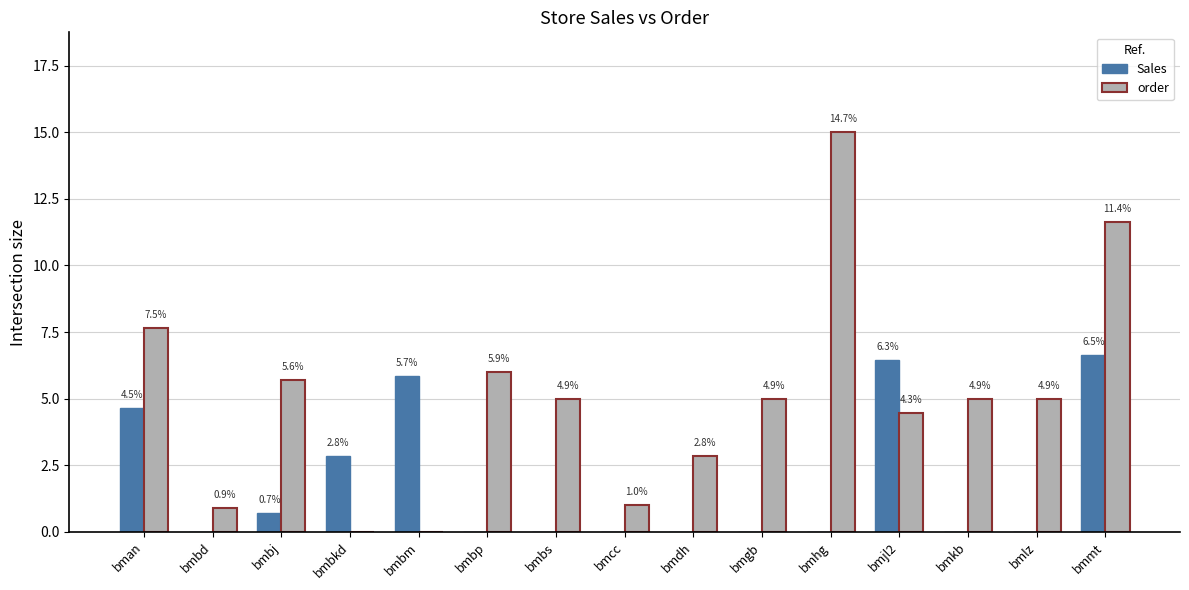

What are all the series names shown in the legend?

Sales, order